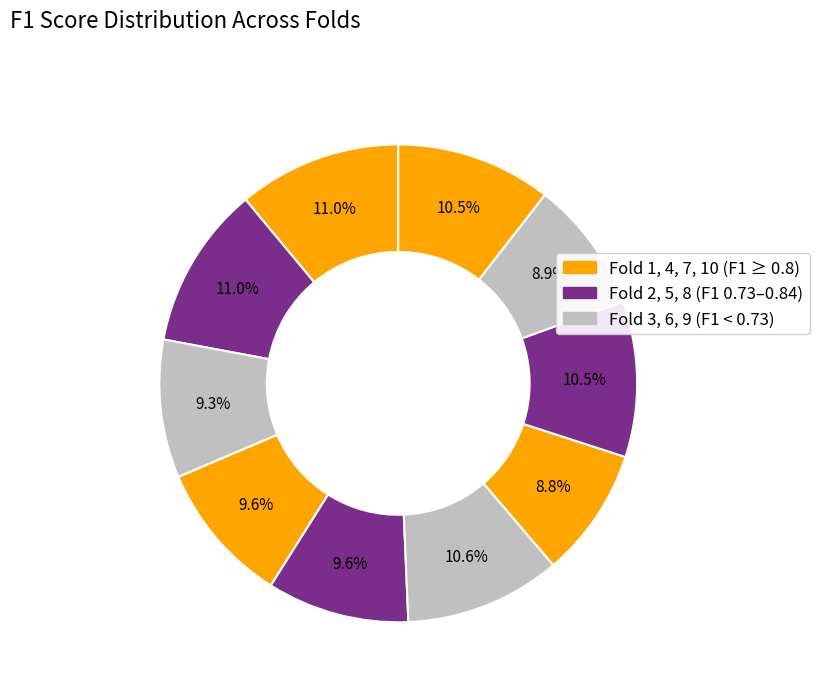

Count the number of slices in the pie.

10